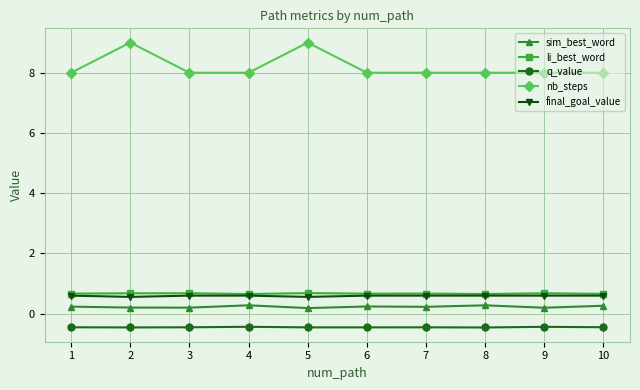

Which series has the largest range (max minus min)?

nb_steps